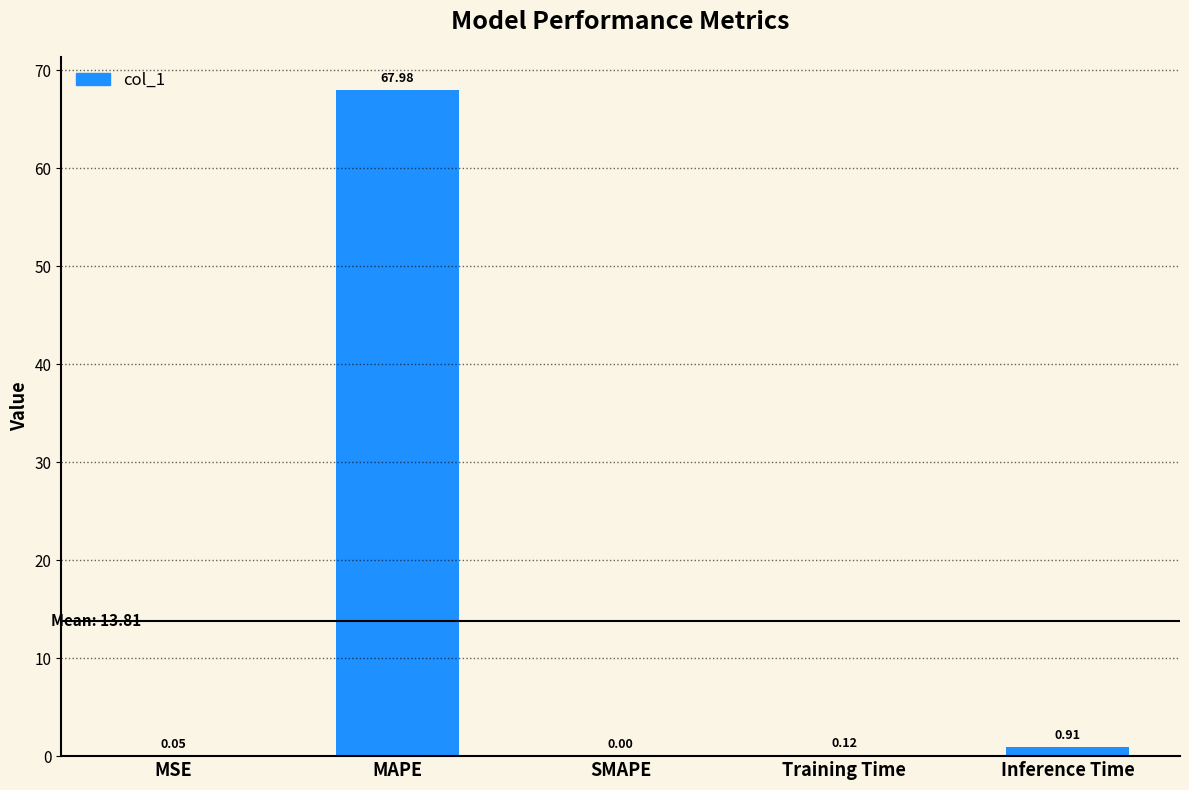

What is the sum of the values at MAPE and SMAPE?

68.0